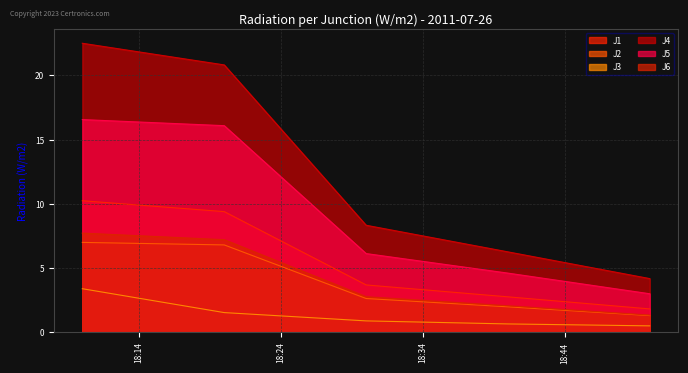

Which category has the highest value in the J5 series?

2011-07-26 18:10:00